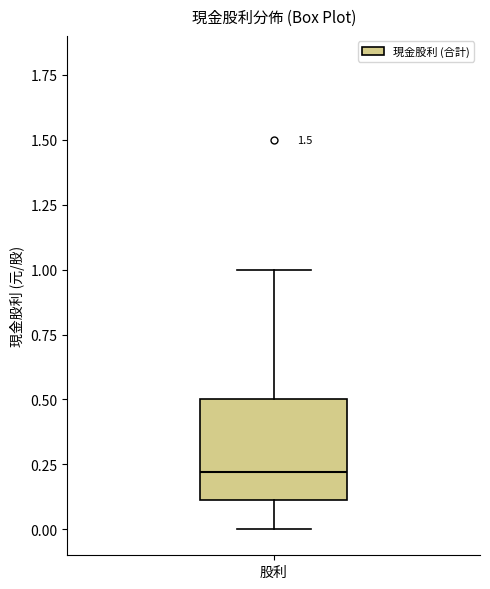

Where is the lower edge of the box for 股利 on the y-axis? The values are not printed on the chart, so give them approximately, as read against the axis.

0.1